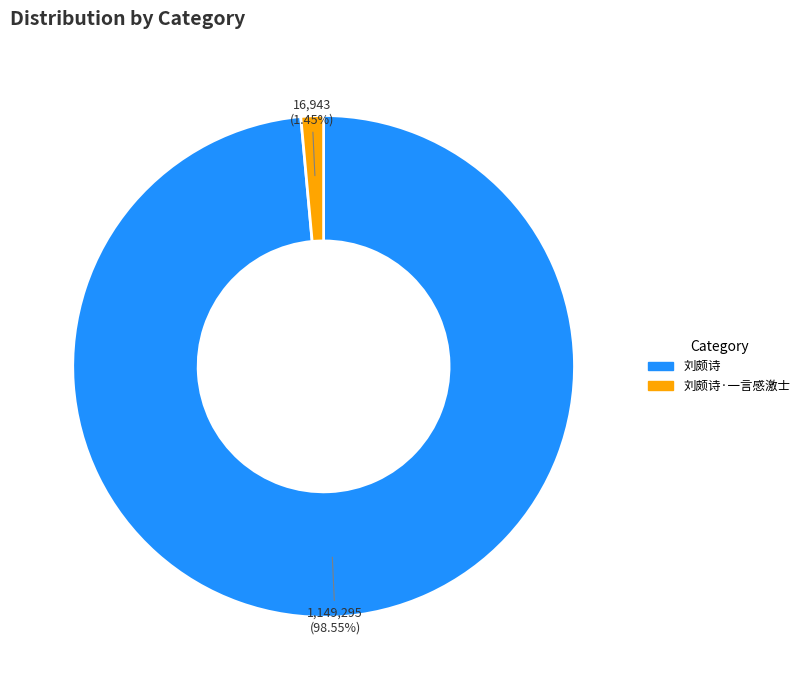

Is there any slice that represents more than half of the pie?

Yes